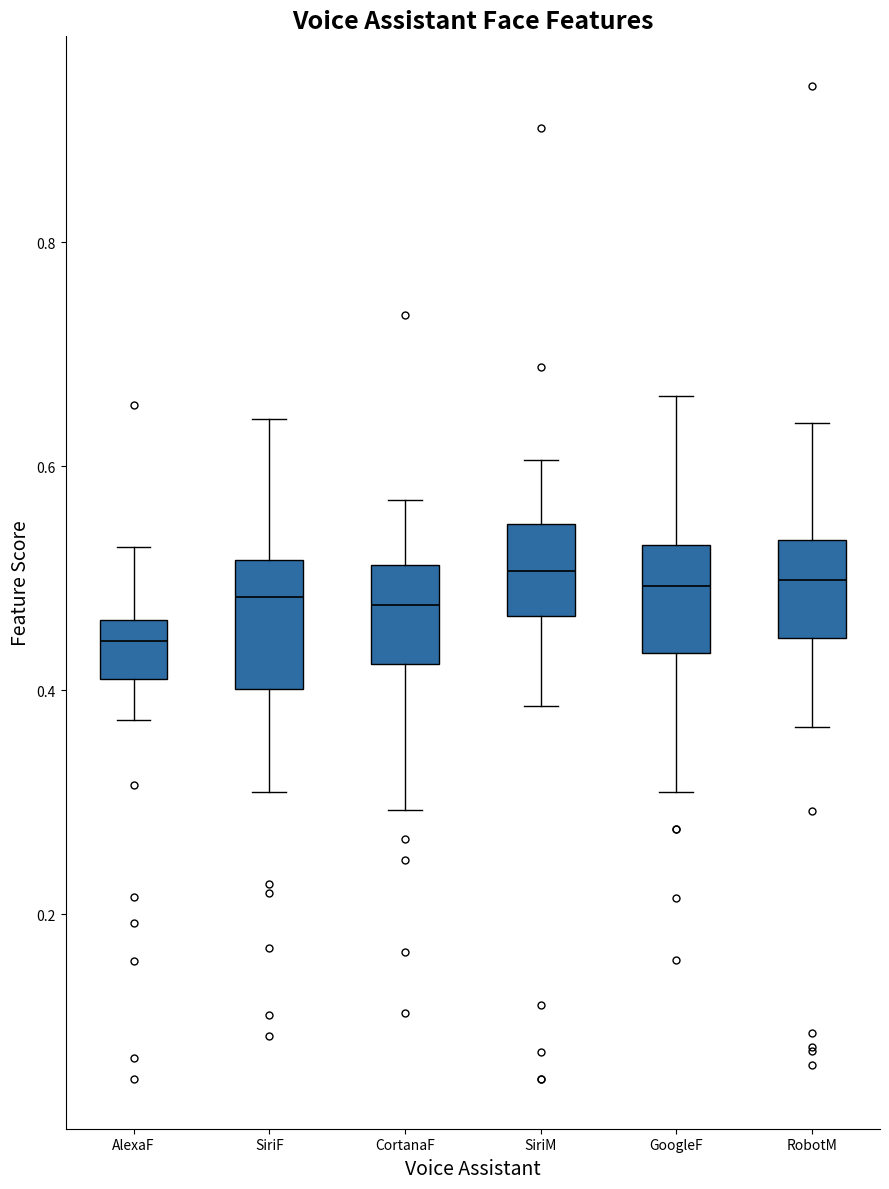

Reading left to right, read every box against the y-axis: the position of its median line, the range the box covers, and the ends of its whiskers. The values are not printed on the chart, so give them approximately, as read against the axis.

AlexaF: median 0.44, box 0.42 to 0.46, whiskers 0.38 to 0.52
SiriF: median 0.48, box 0.40 to 0.52, whiskers 0.30 to 0.64
CortanaF: median 0.48, box 0.42 to 0.52, whiskers 0.30 to 0.56
SiriM: median 0.50, box 0.46 to 0.54, whiskers 0.38 to 0.60
GoogleF: median 0.50, box 0.44 to 0.52, whiskers 0.30 to 0.66
RobotM: median 0.50, box 0.44 to 0.54, whiskers 0.36 to 0.64